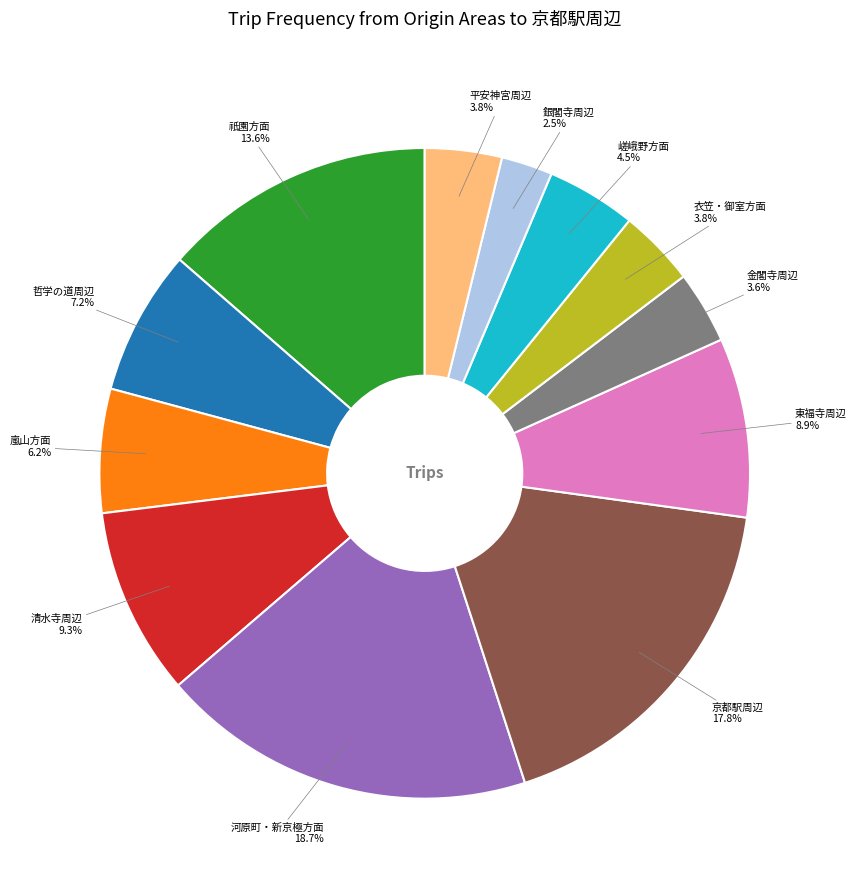

Is there any slice that represents more than half of the pie?

No